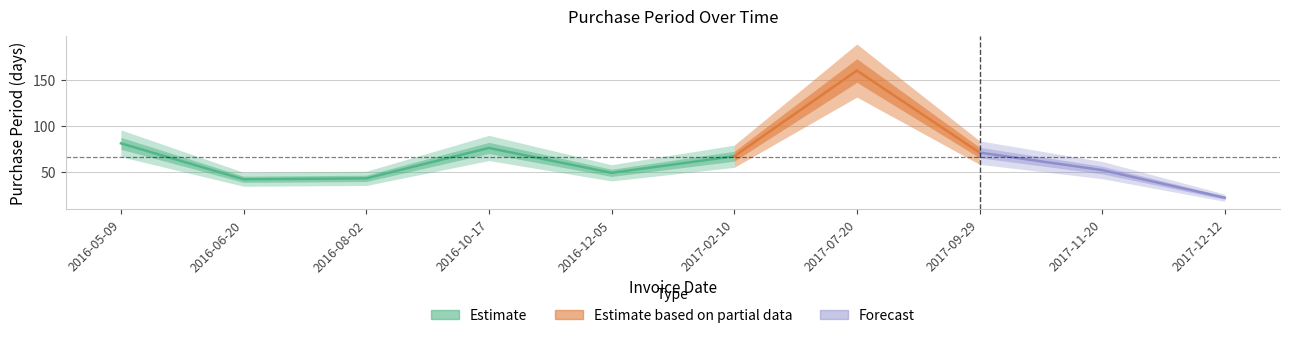

Rank the categories by value from lowest to highest.

2017-12-12, 2016-06-20, 2016-08-02, 2016-12-05, 2017-11-20, 2017-02-10, 2017-09-29, 2016-10-17, 2016-05-09, 2017-07-20